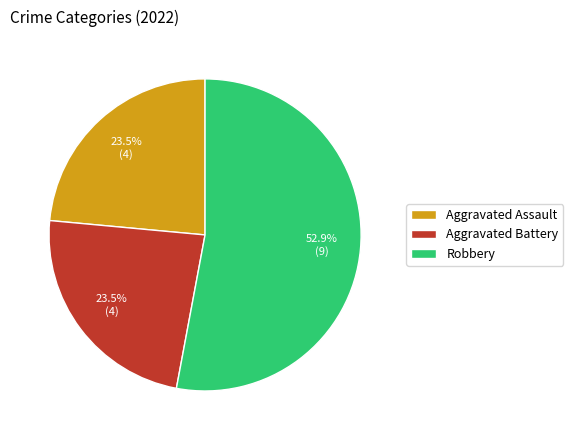

What is the majority slice?

Robbery